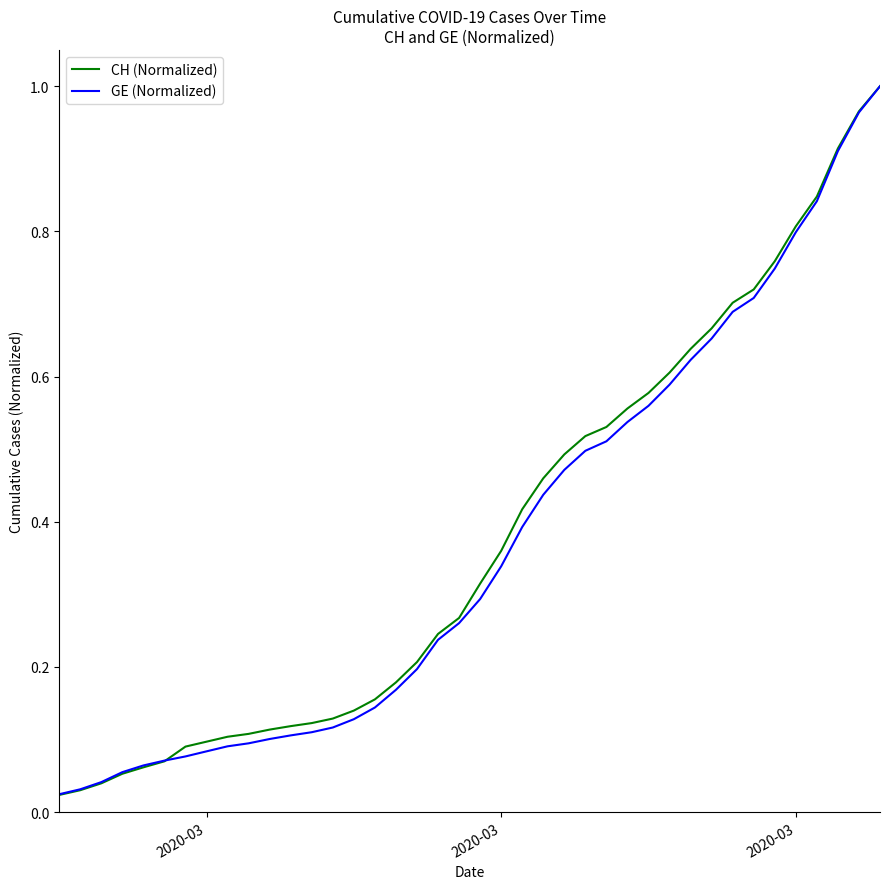

Is this an area chart (filled region under the line)?

No